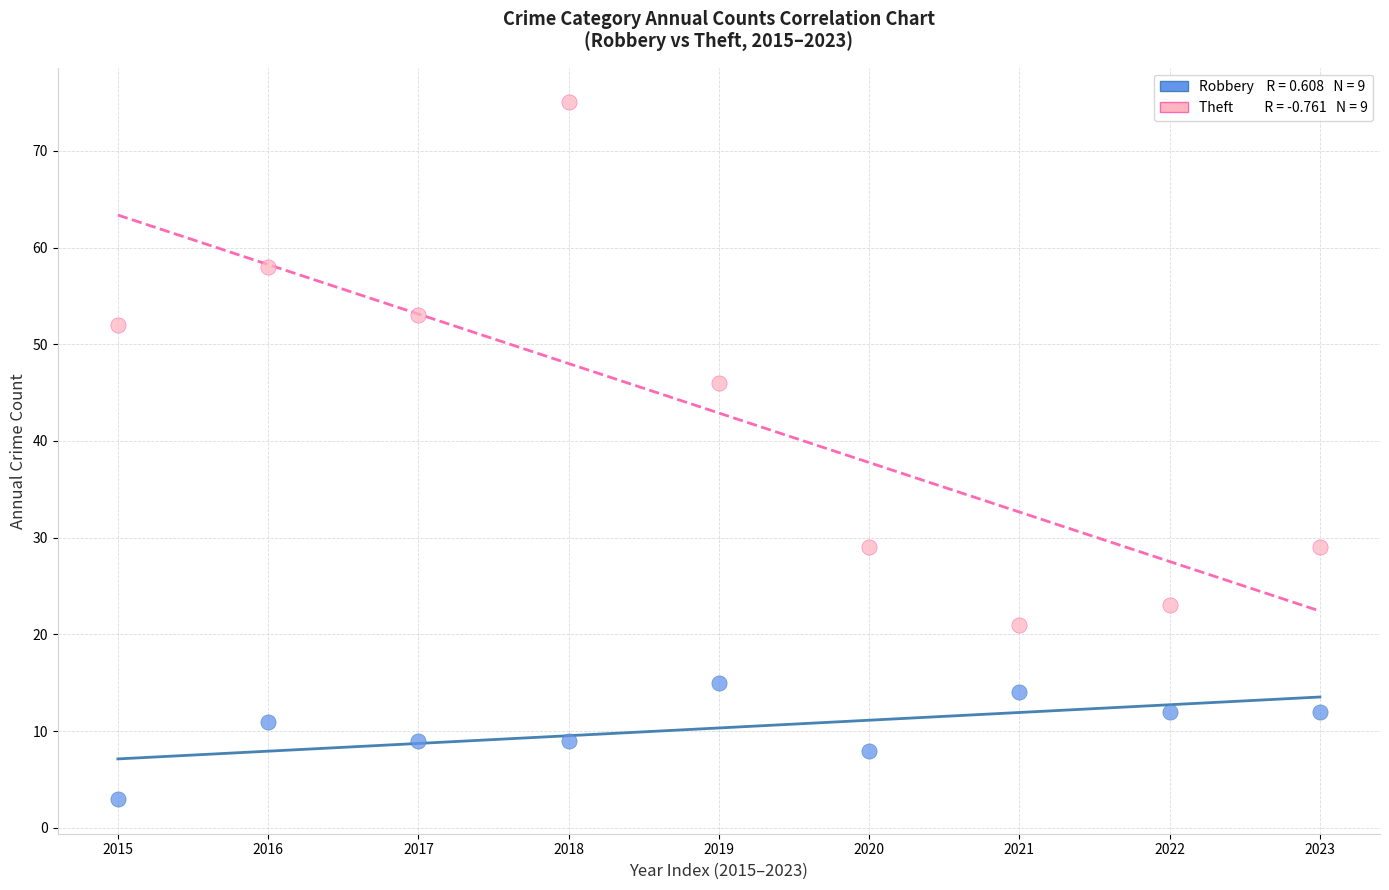

Across all data points, what is the range of Y values (max minus min)?

72